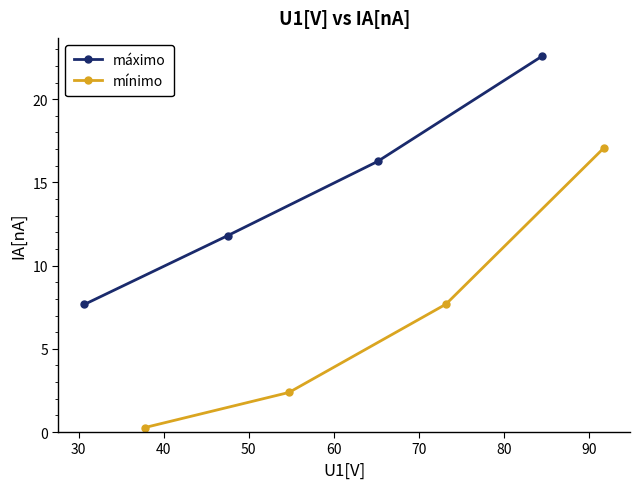

What are all the series names shown in the legend?

máximo, mínimo